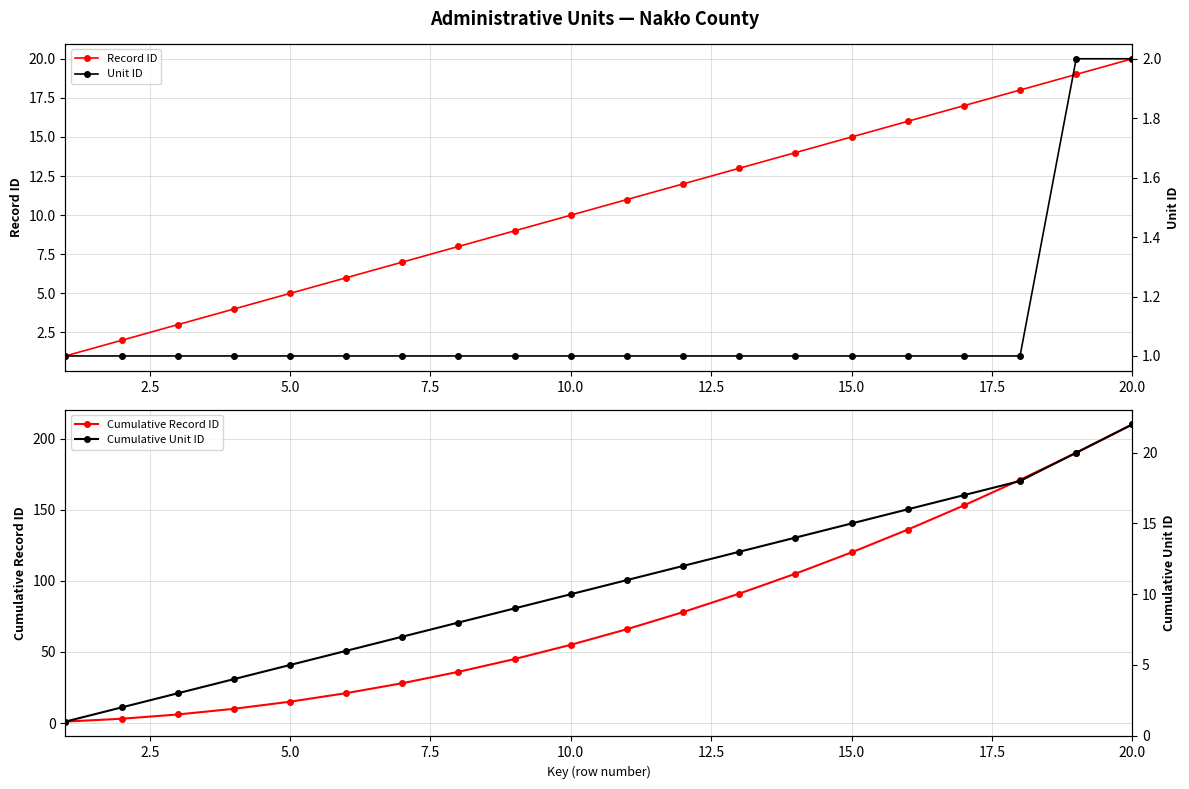

What is the approximate value of Cumulative Record ID at 10.0?

55